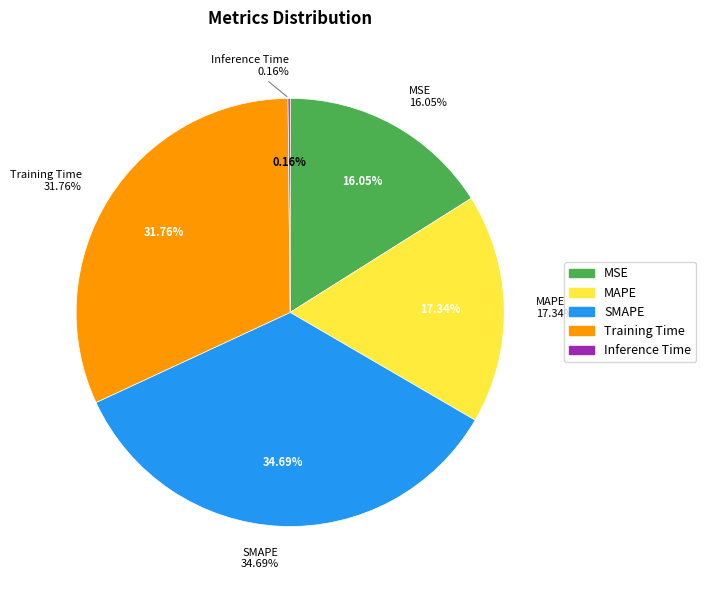

The SMAPE slice represents 26% of the pie. True or false?

False